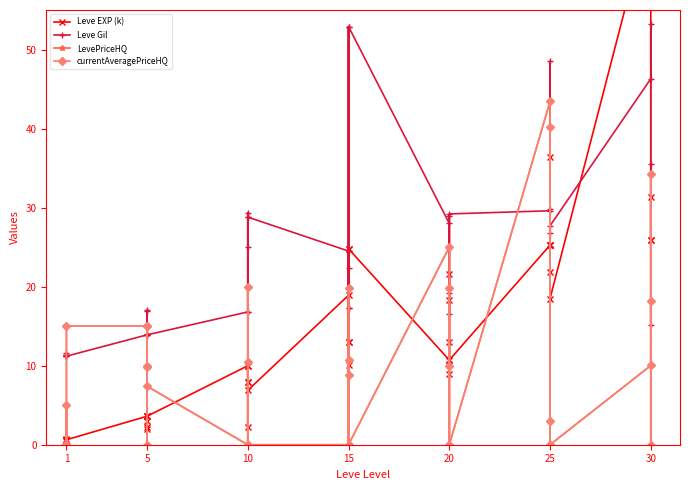

Is this an area chart (filled region under the line)?

No